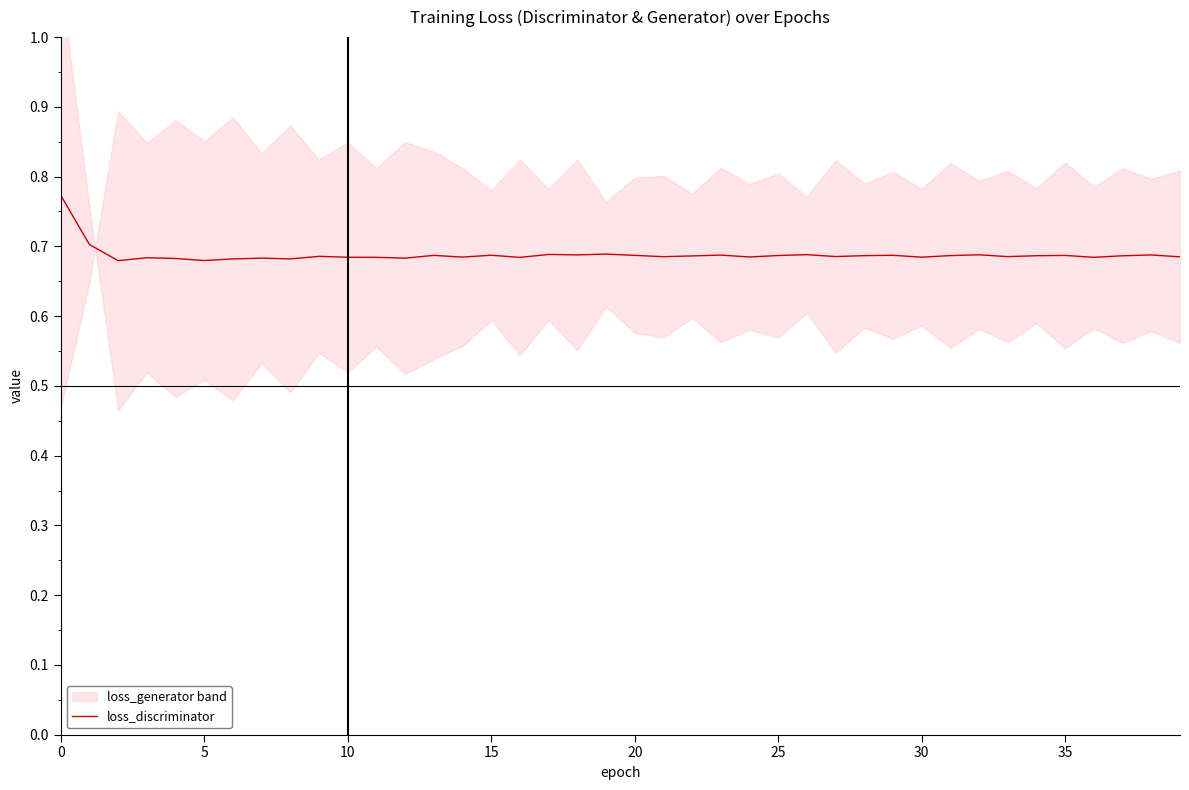

How many lines are shown in the chart?

1